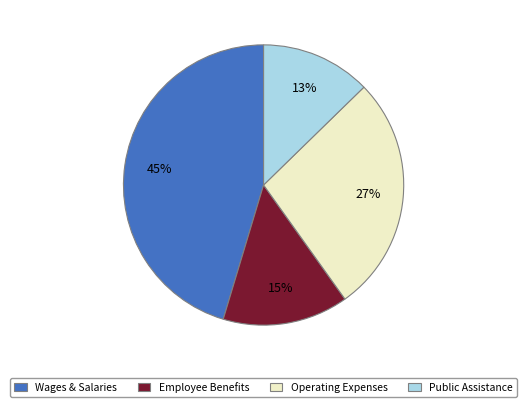

Count the number of slices in the pie.

4